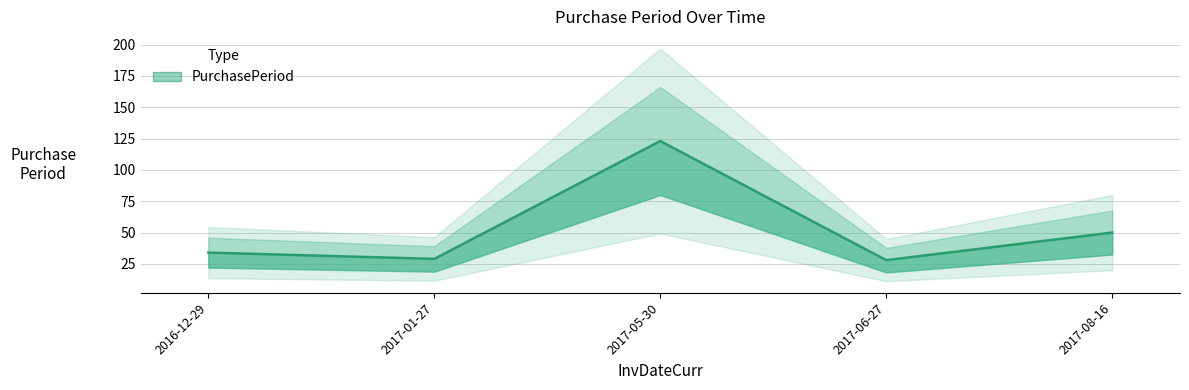

What is the greatest value displayed?

123